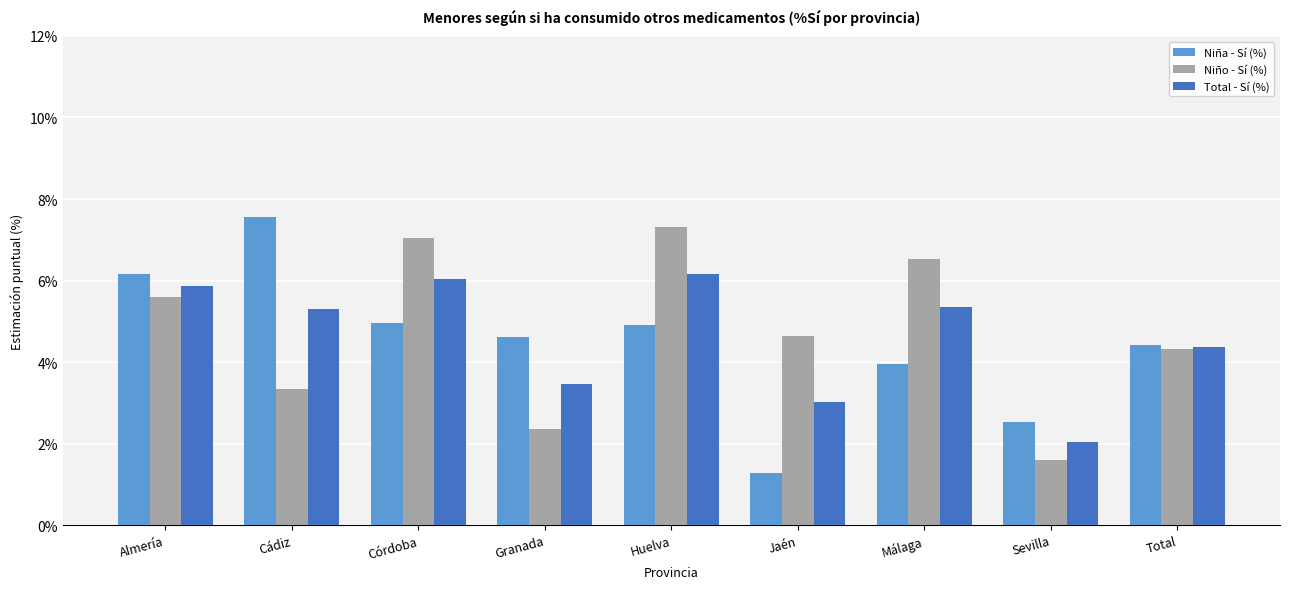

Is the value of Niño - Sí (%) at Granada greater than the value of Niña - Sí (%) at Córdoba?

No